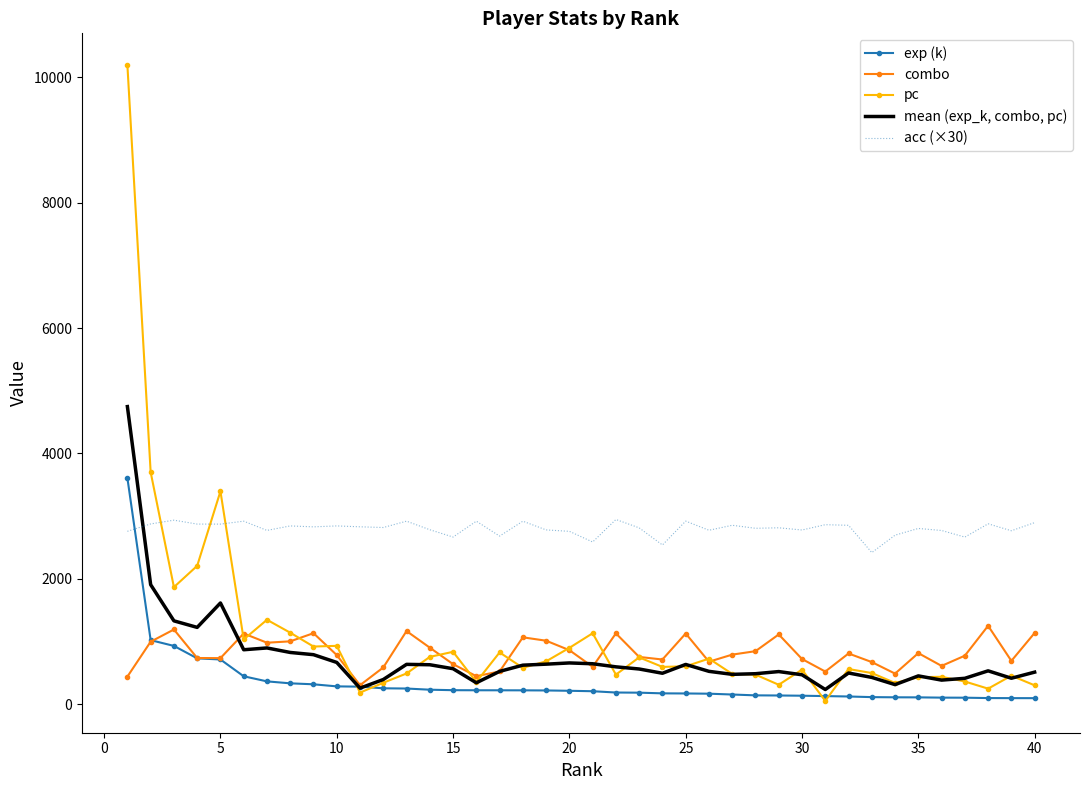

Which series ends up on top after the final intersection of pc and acc (×30)?

acc (×30)